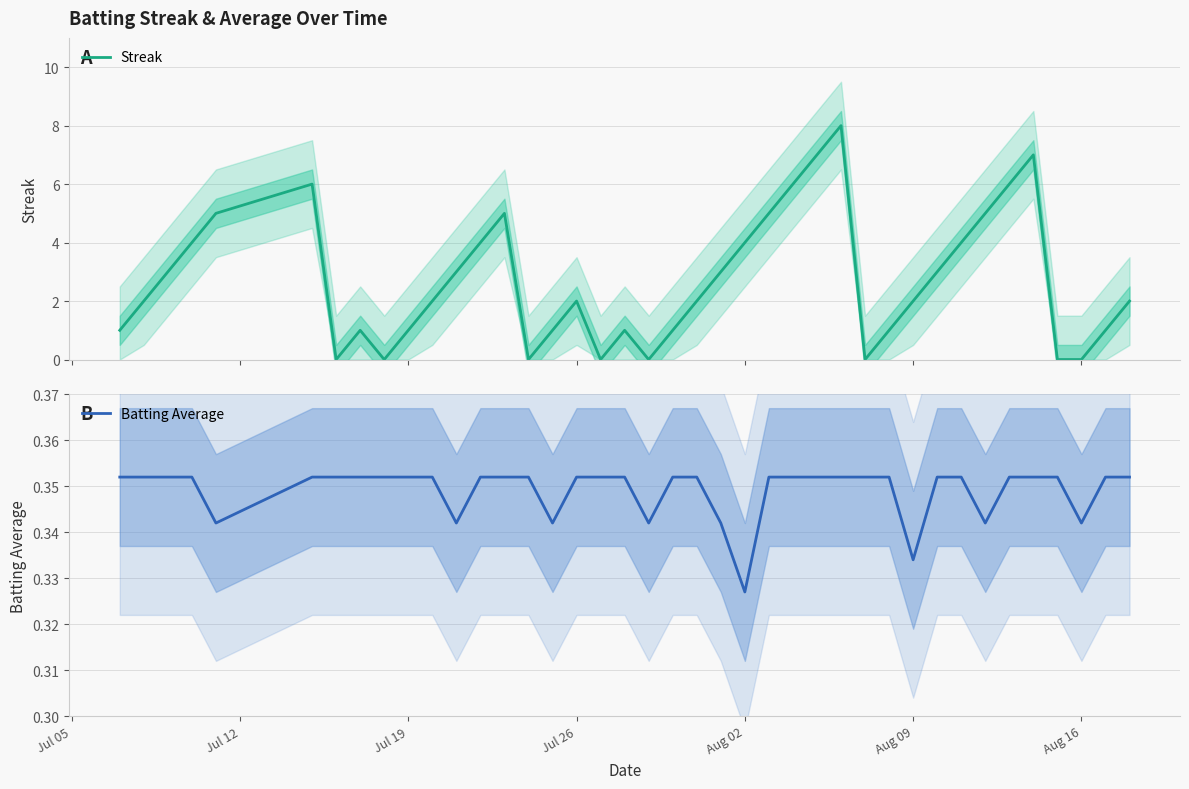

What is the value of the Streak point at the 14th from the left?

5.0